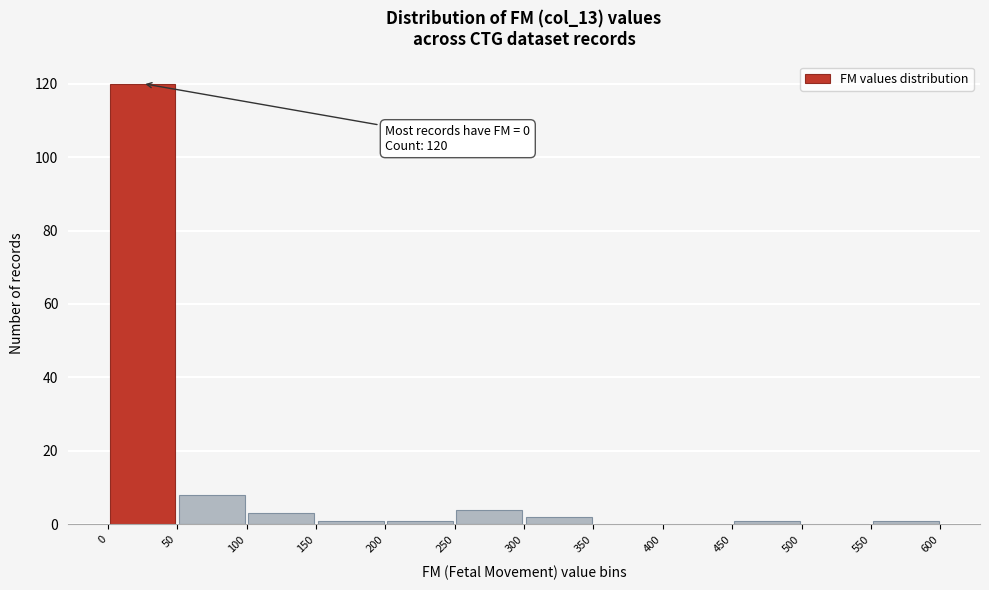

Which range on the x-axis has the tallest bar?

0 to 50